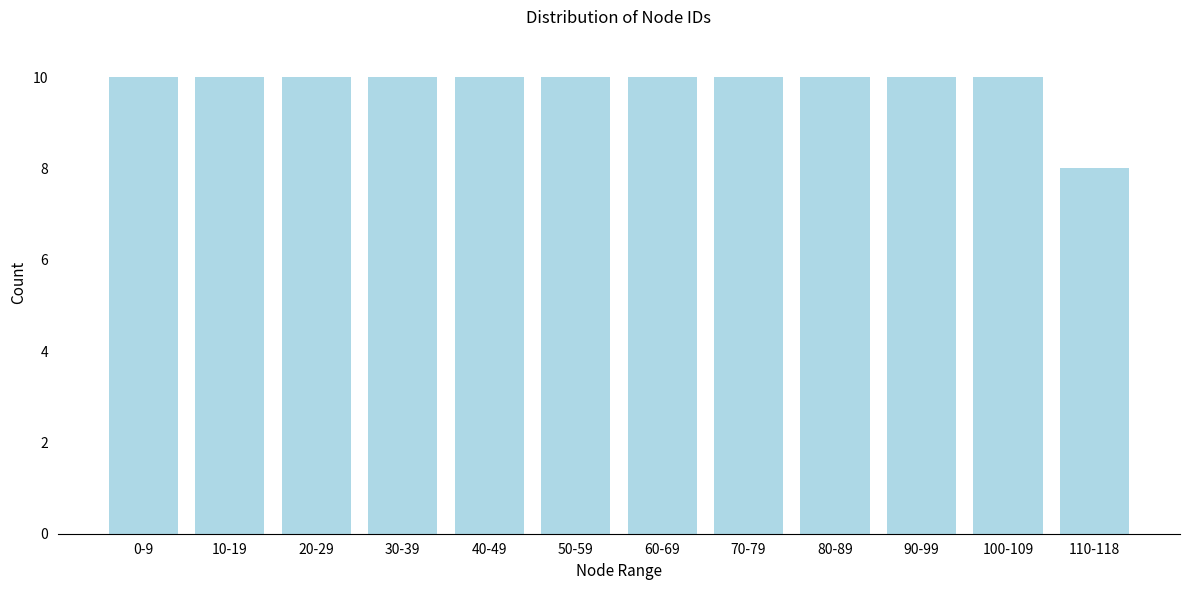

Reading left to right, transcribe all the data shown in this chart.

0-9=10	10-19=10	20-29=10	30-39=10	40-49=10	50-59=10	60-69=10	70-79=10	80-89=10	90-99=10	100-109=10	110-118=8